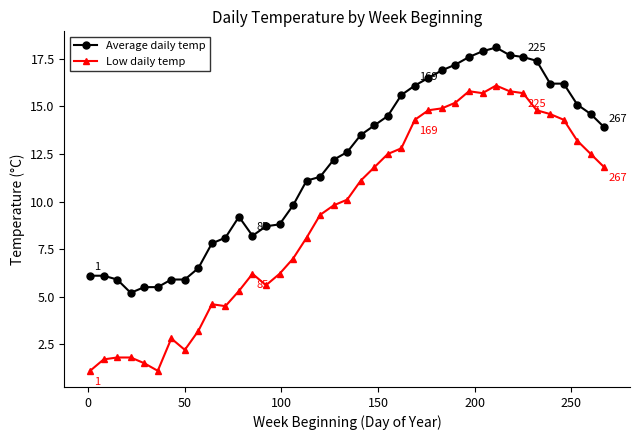

Which series has the widest spread of values?

Low daily temp